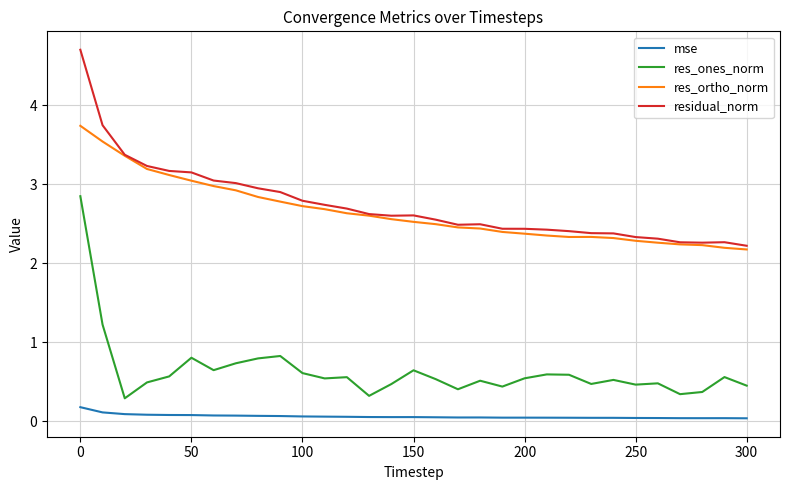

True or false: residual_norm and res_ones_norm intersect in this chart.

False